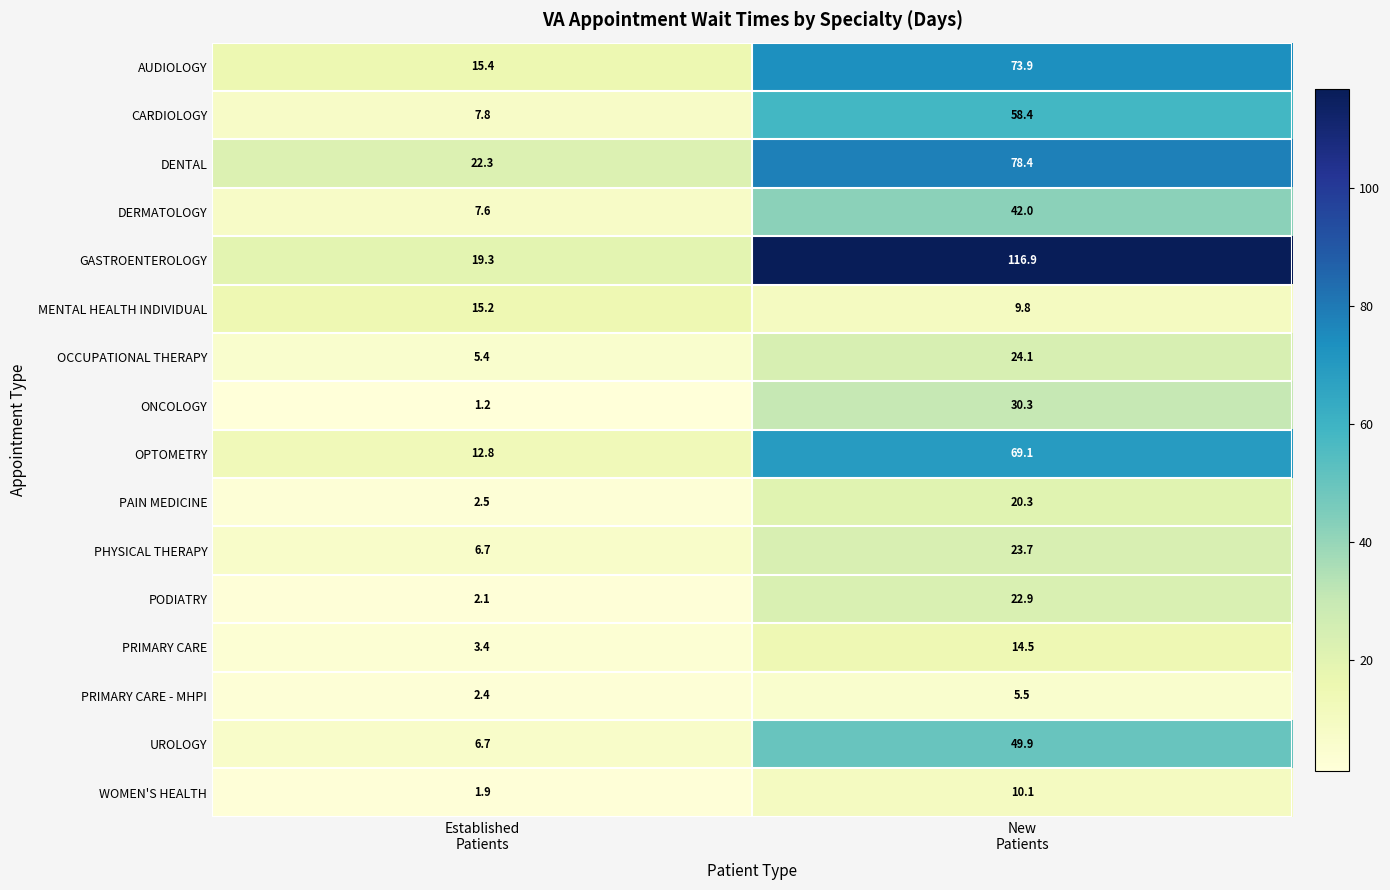

What is the difference between the maximum and minimum values in the WOMEN'S HEALTH series?

8.2